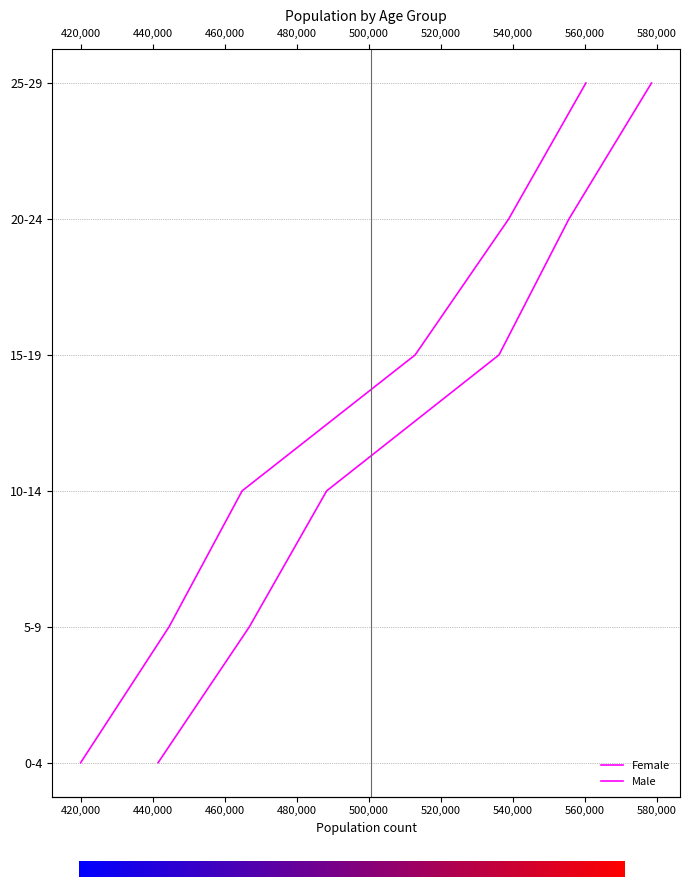

The value of Female at 15-19 is 2. True or false?

False